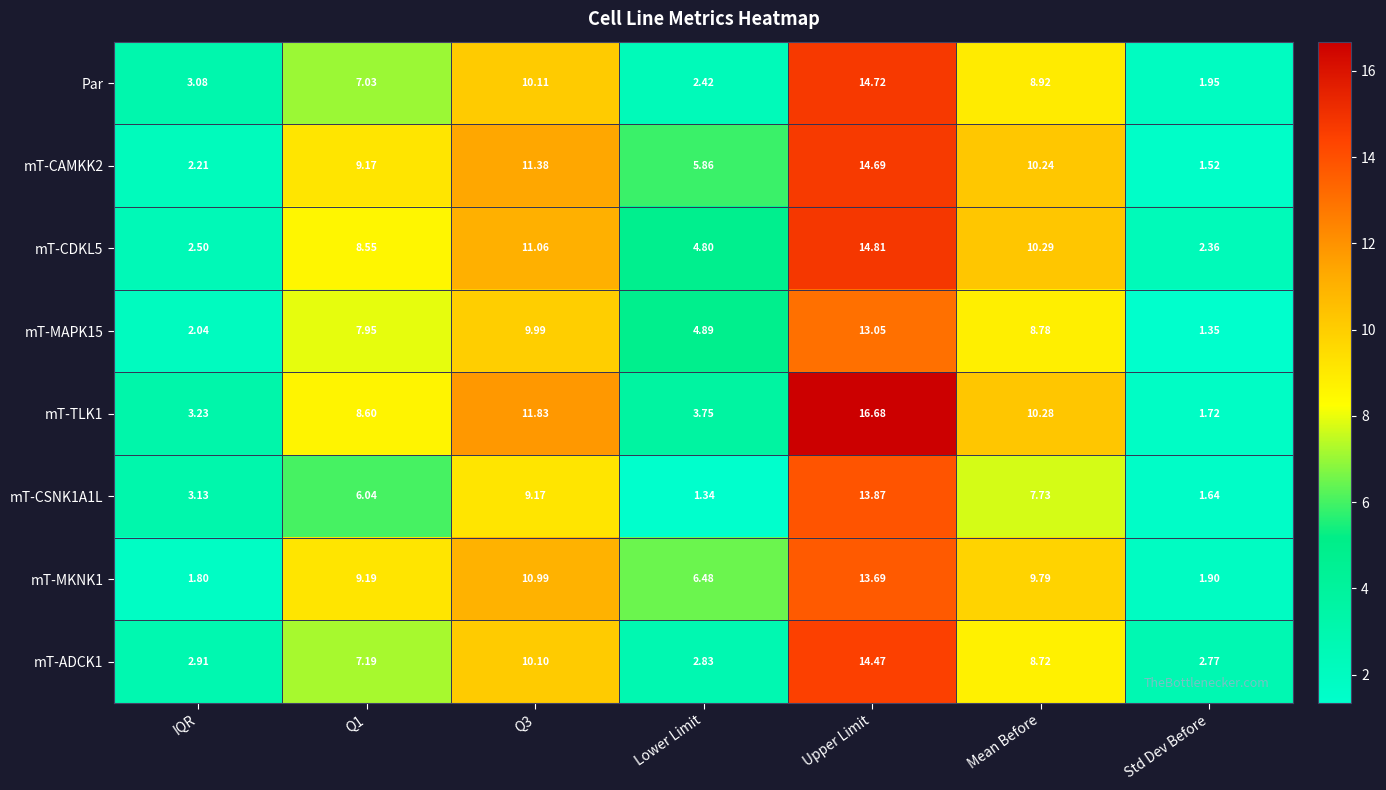

At which category does the chart reach its peak across all series?

Upper Limit